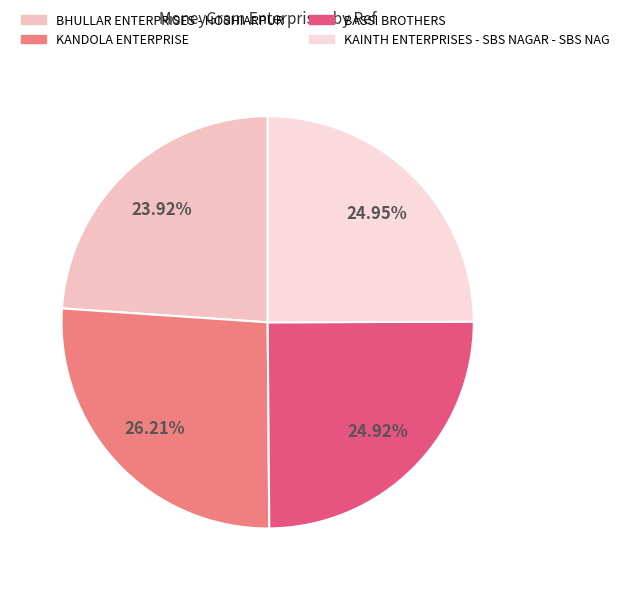

What percentage is NOT represented by BHULLAR ENTERPRISES - HOSHIARPUR?

76.1%